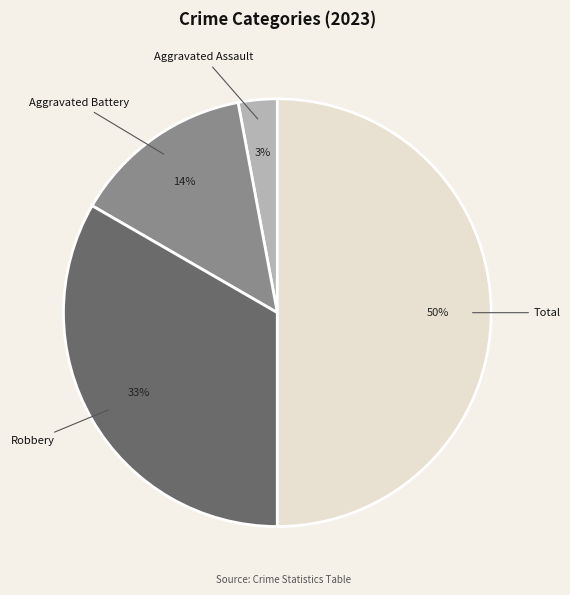

To the nearest percent, what is the combined percentage of Aggravated Battery and Robbery?

47%